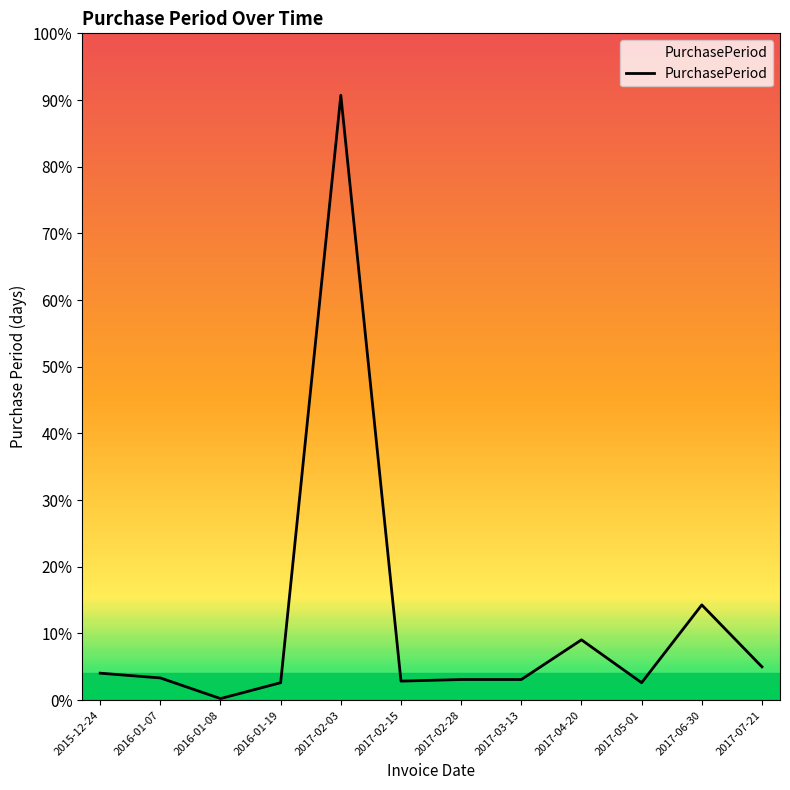

Does the chart have visible grid lines?

No